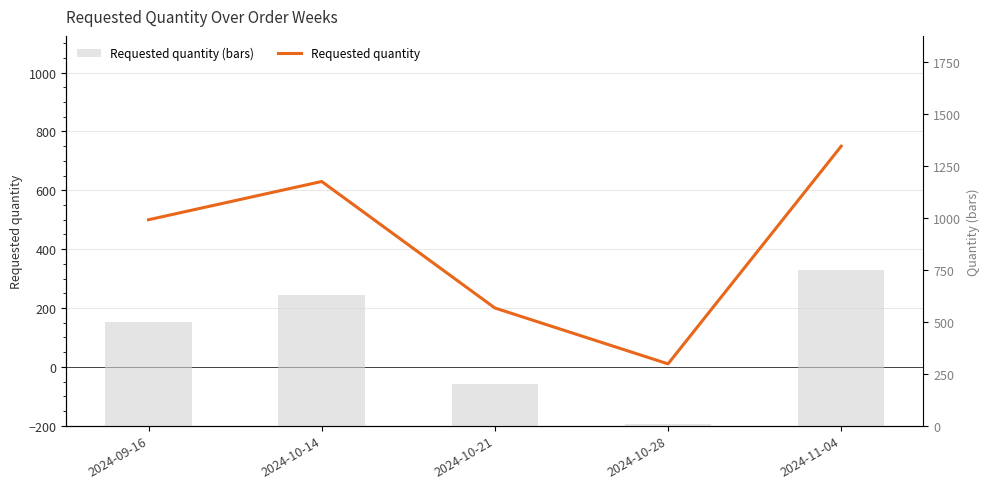

At which label does Requested quantity first exceed 500?

2024-10-14